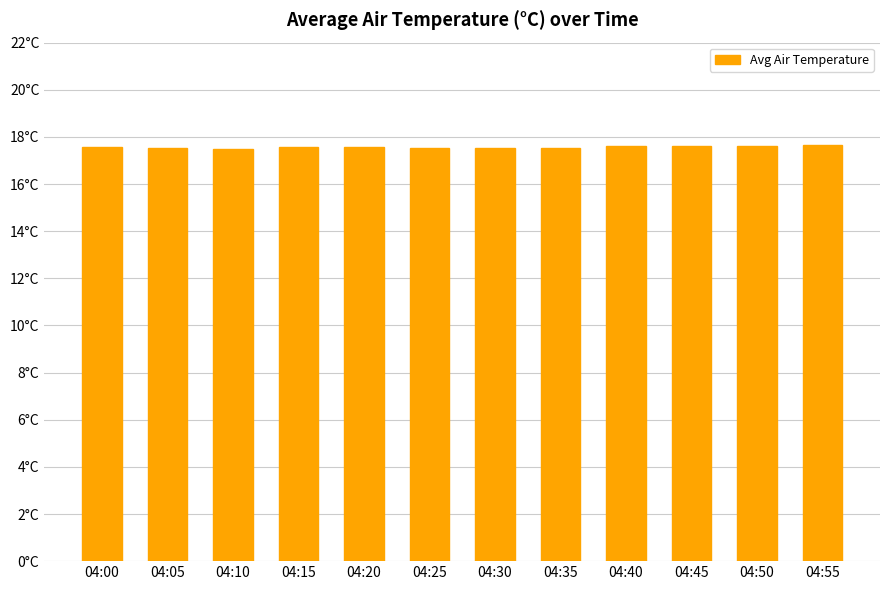

Between 04:20 and 04:05, which is larger?

04:20